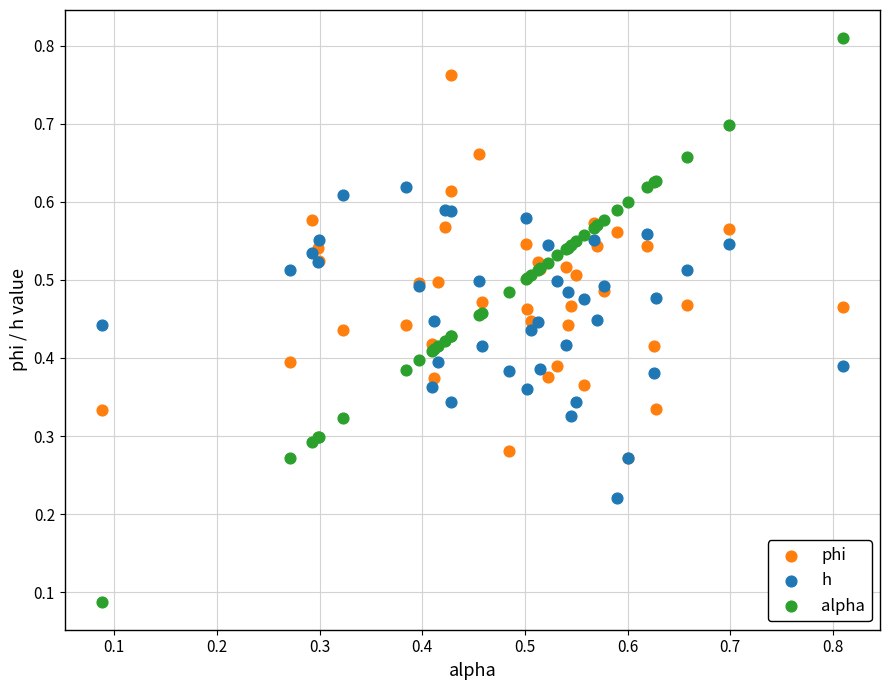

What are all the series names shown in the legend?

phi, h, alpha